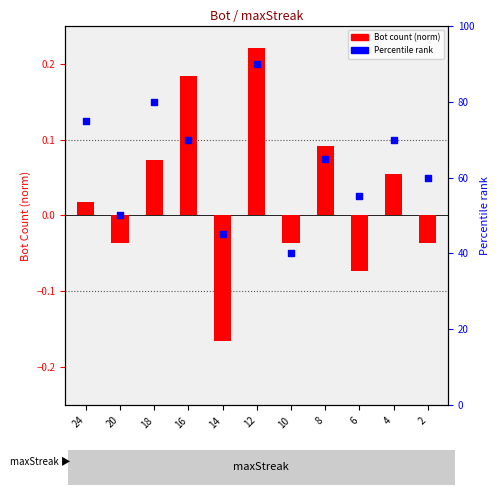

Is the value of Bot Count (normalized) at 10 greater than the value of Percentile rank at 4?

No